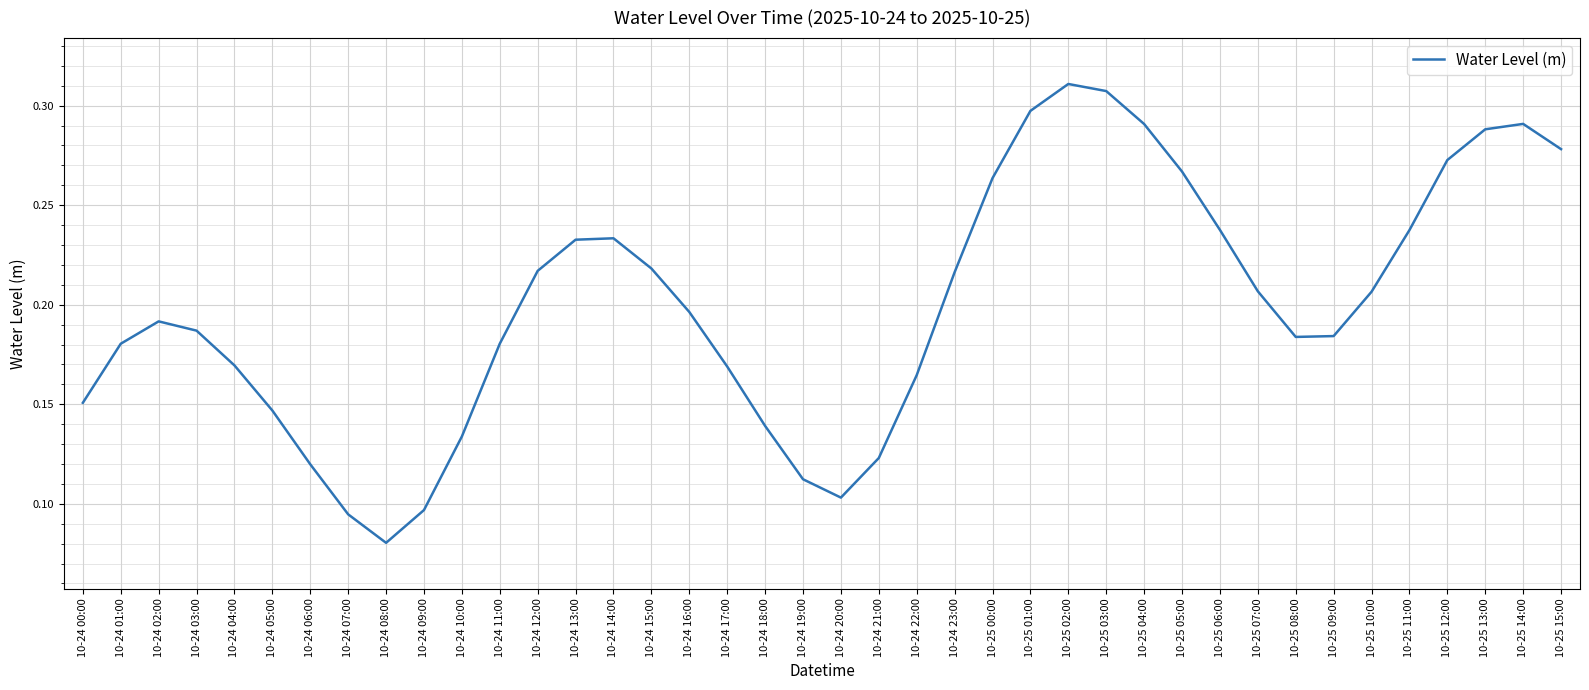

What position from the right is 10-25 00:00?

16